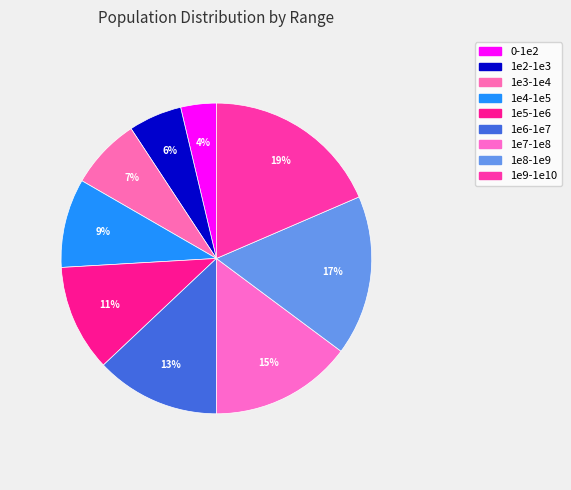

Approximately how many times larger is the value at 1e9-1e10 compared to 1e5-1e6?

1.7